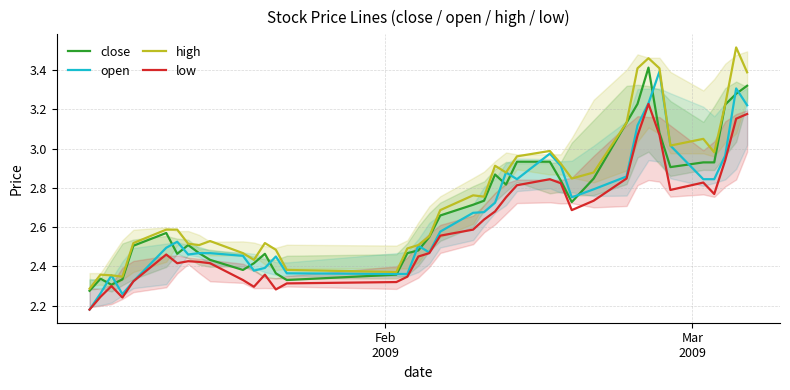

True or false: low and high cross at least once.

False